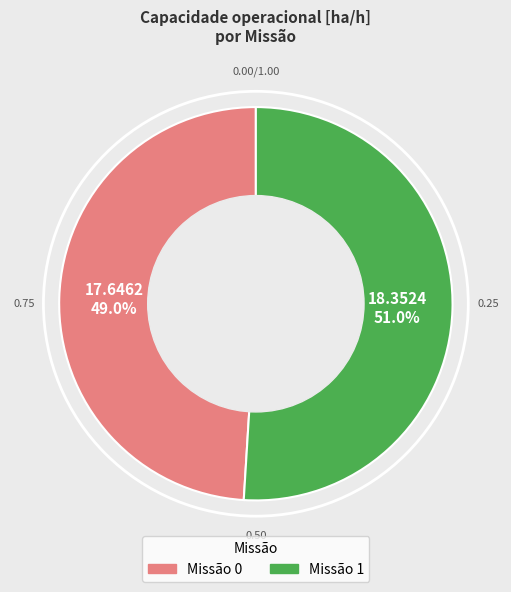

Is there a majority slice in this chart?

Yes